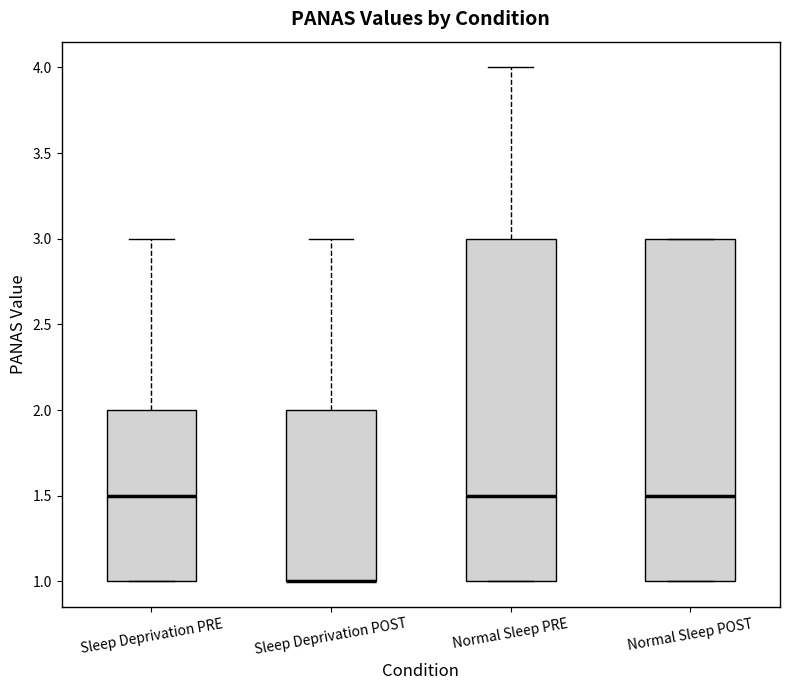

Reading left to right, transcribe this box plot: for each box, give where its median line is, the range the box spans, and where its two whiskers end, as read against the y-axis. The values are not printed on the chart, so give them approximately, as read against the axis.

Sleep Deprivation PRE: median 1.5, box 1.0 to 2.0, whiskers 1.0 to 3.0
Sleep Deprivation POST: median 1.0 (drawn on the box's lower edge), box 1.0 to 2.0, whiskers 1.0 to 3.0
Normal Sleep PRE: median 1.5, box 1.0 to 3.0, whiskers 1.0 to 4.0
Normal Sleep POST: median 1.5, box 1.0 to 3.0, whiskers 1.0 to 3.0